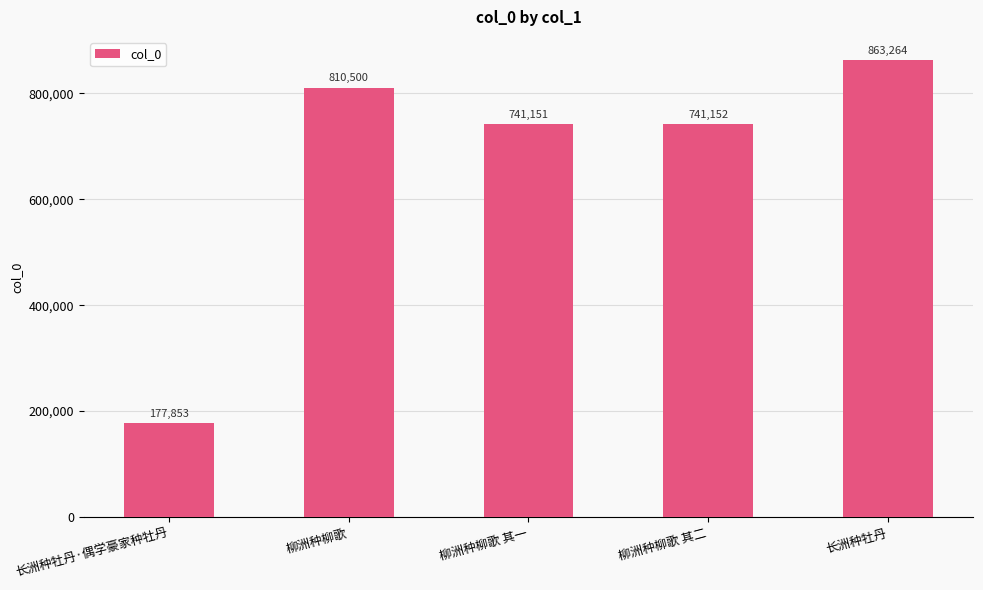

What is the smallest value displayed?

177853